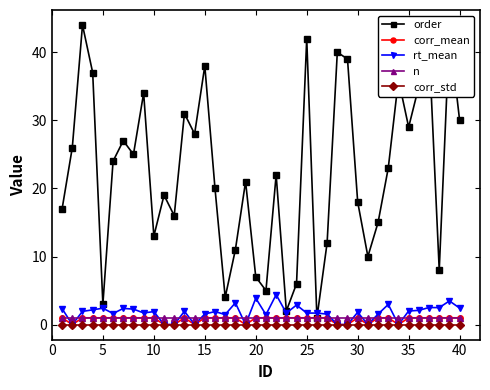

True or false: n and corr_std intersect in this chart.

False